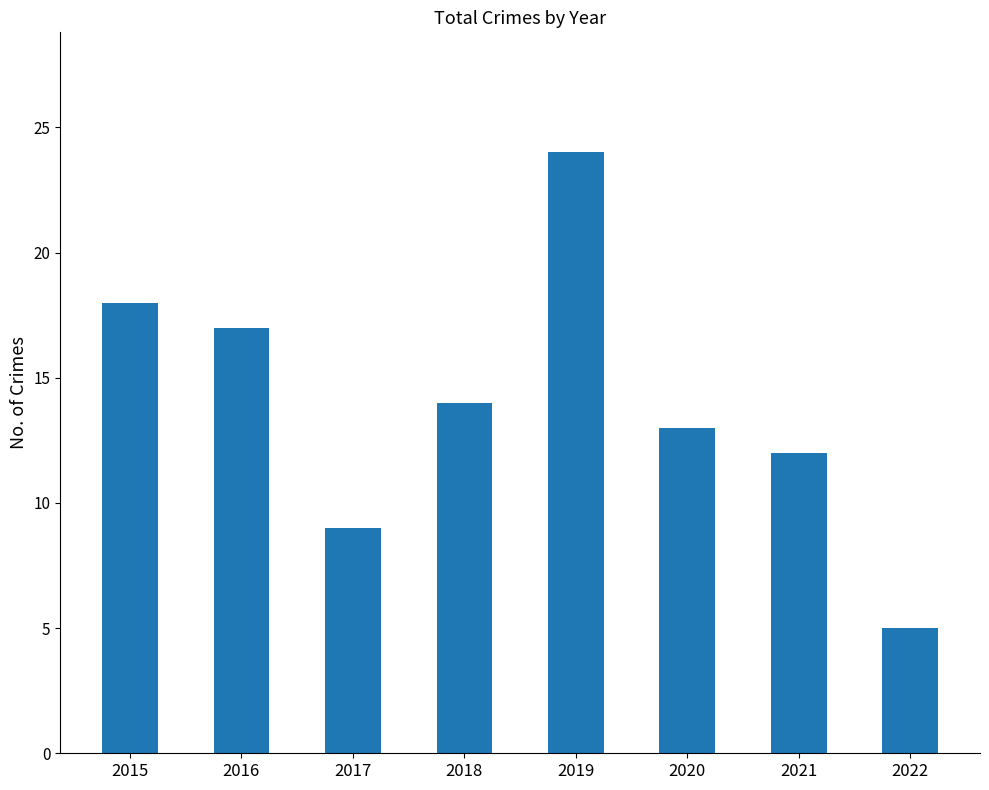

Is it true that the value at 2017 is 5?

False